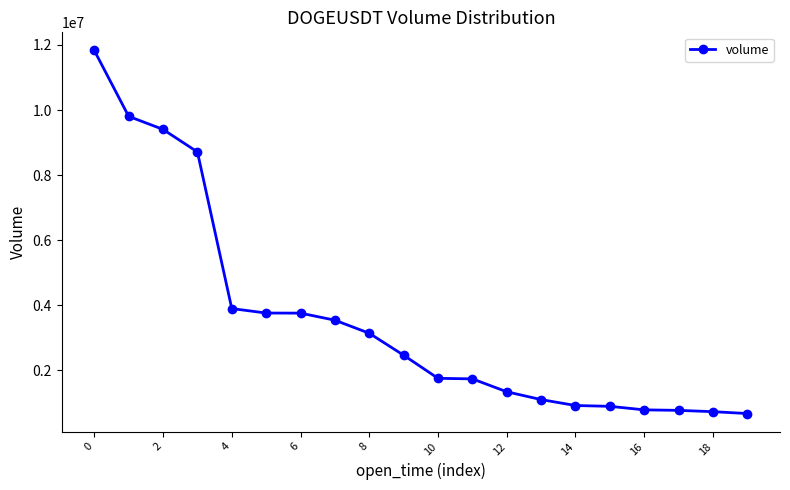

What is the value of the 12th point from the left?

1740647